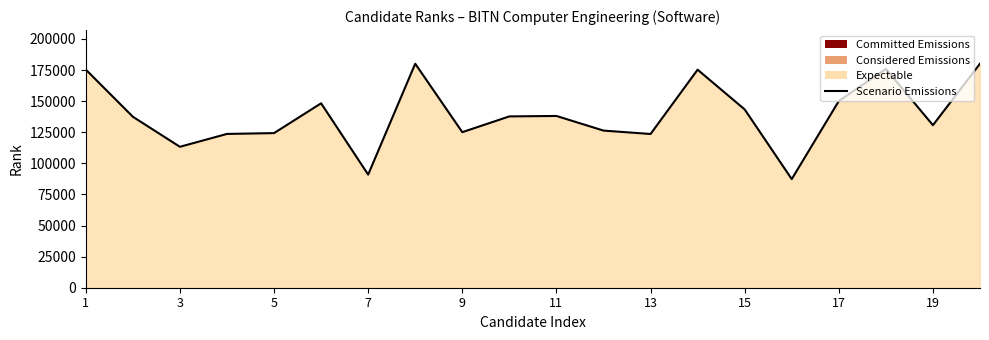

What is the smallest value displayed?

87303